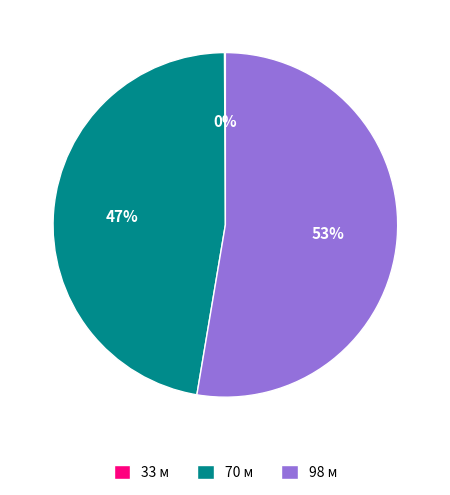

The 70 м slice represents 42% of the pie. True or false?

False